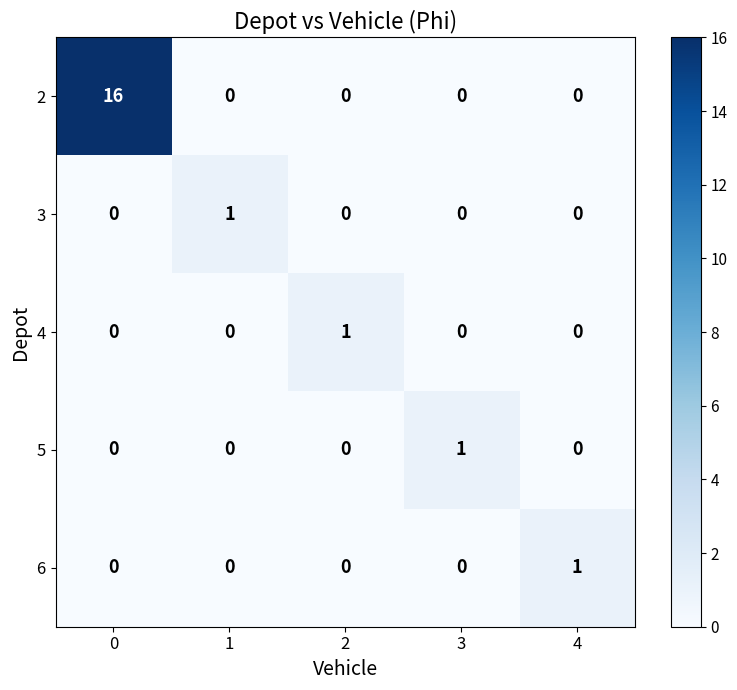

Between 0 and 1, which series saw the biggest shift?

2